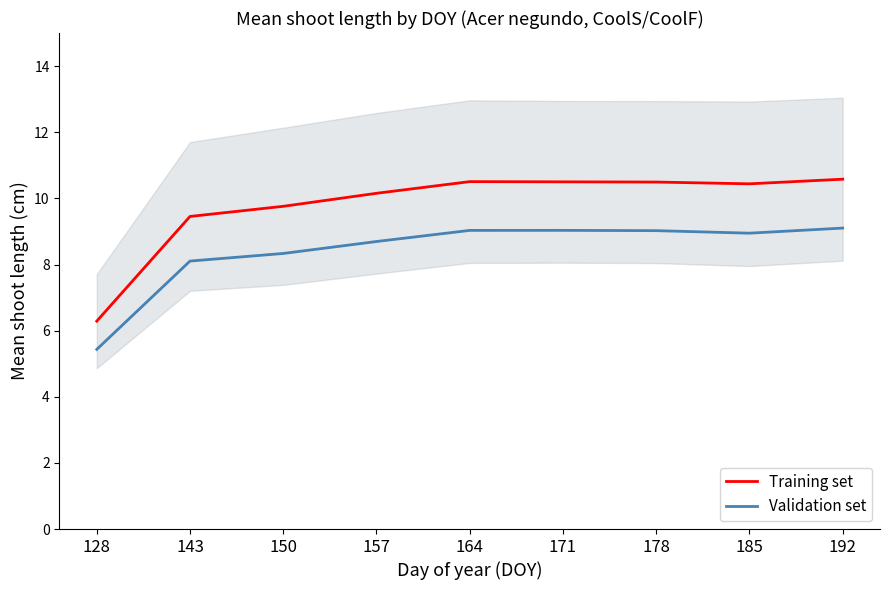

How many interior local peaks does the Validation set series have?

1